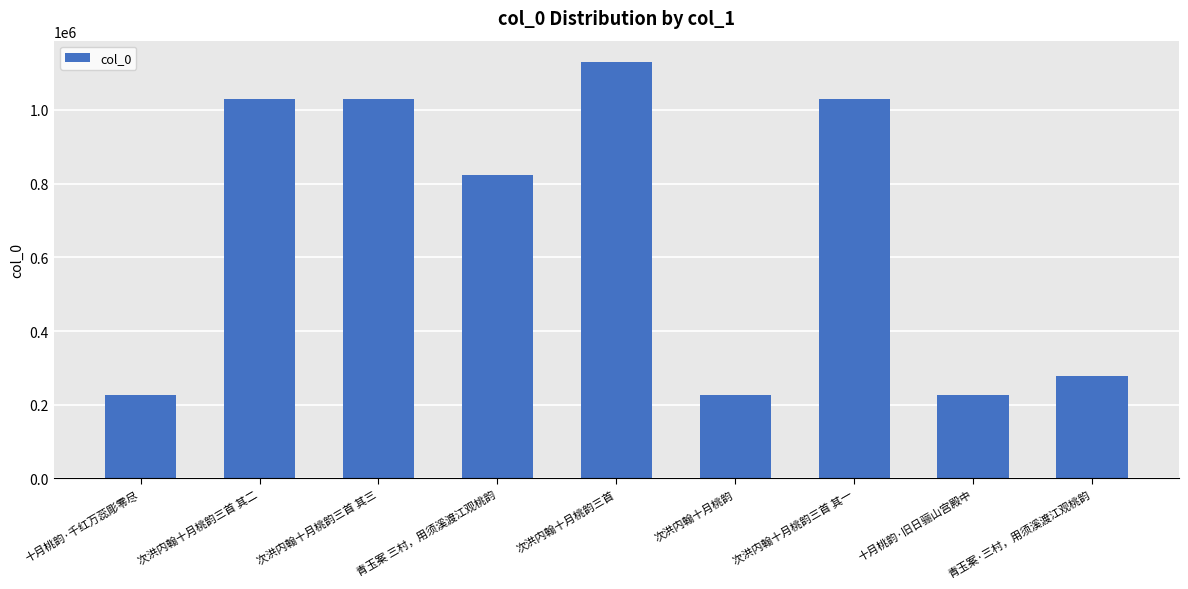

What is the greatest value displayed?

1131547